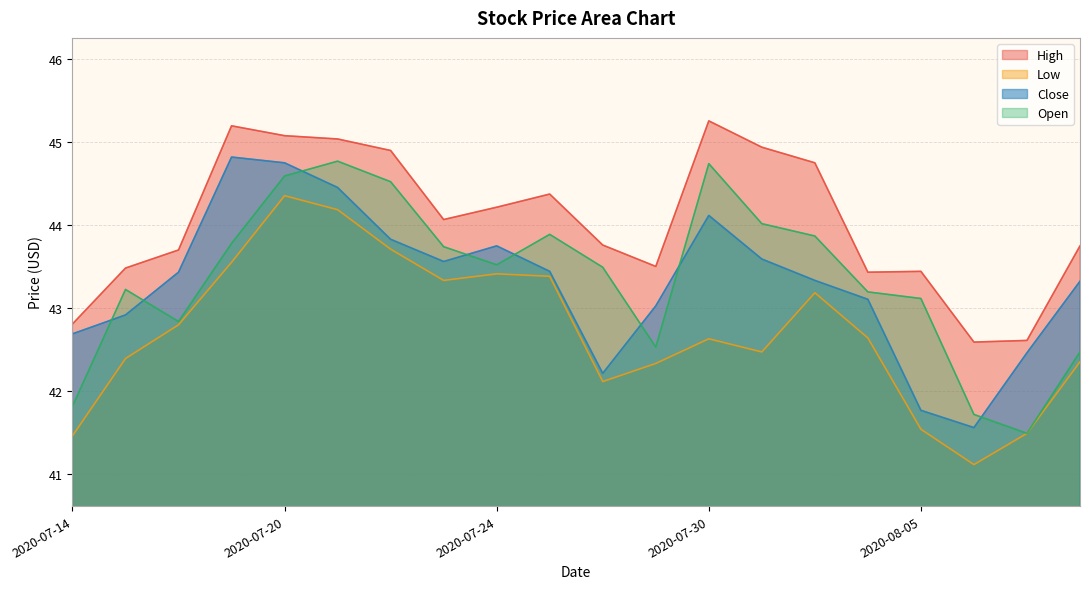

Which series has the largest range (max minus min)?

Open